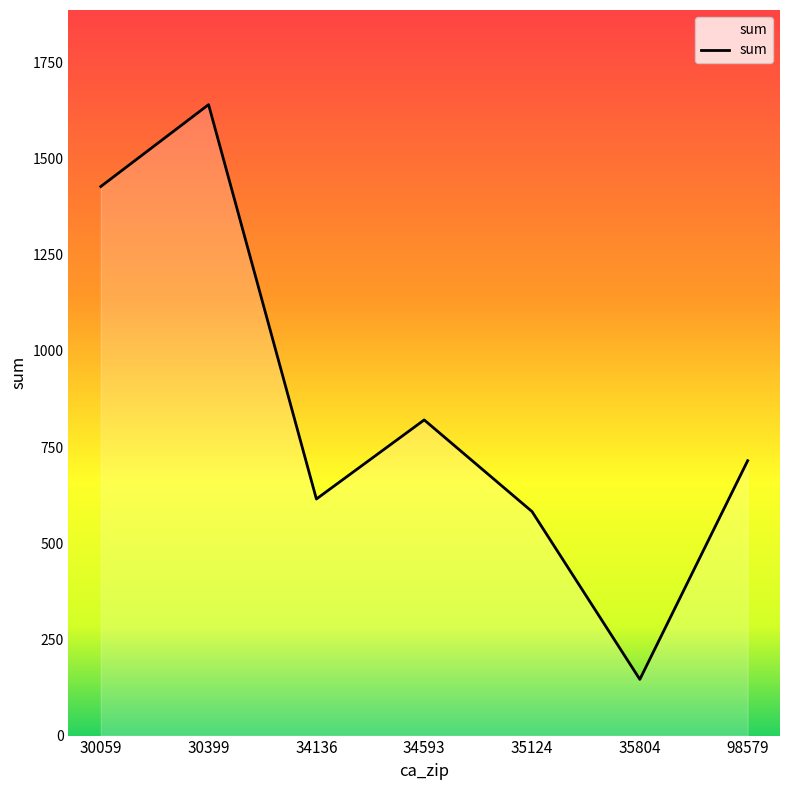

How many interior local peaks (higher than both neighbors) does the data have?

2